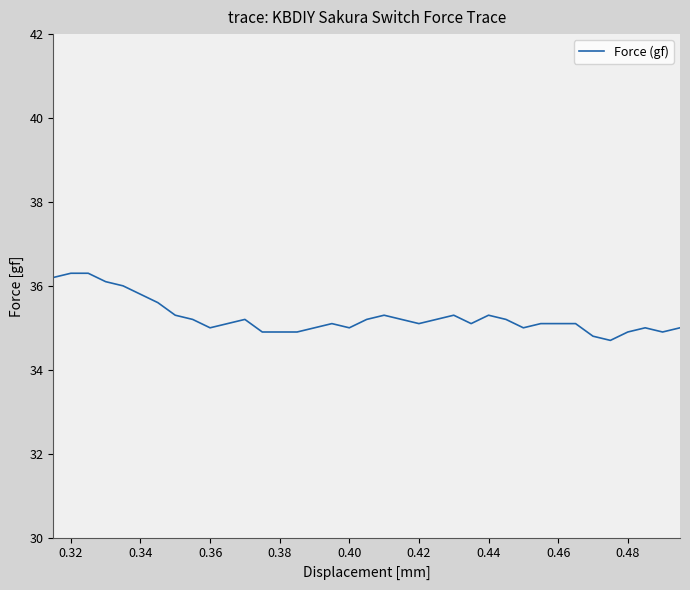

What is the maximum value shown in the chart?

36.3